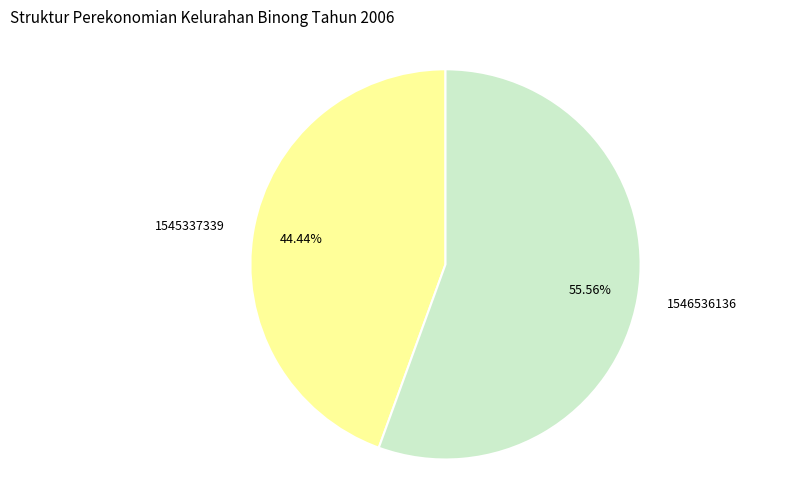

To the nearest percent, what percentage of the pie is 1545337339?

44%